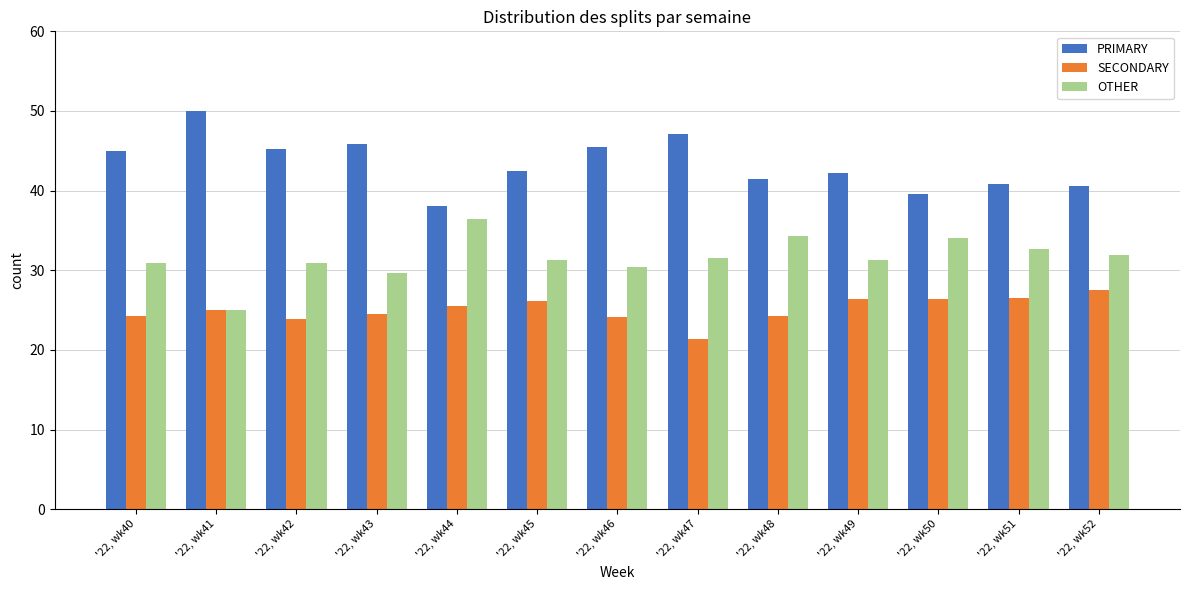

The value of OTHER at '22, wk41 is 38.1. True or false?

False